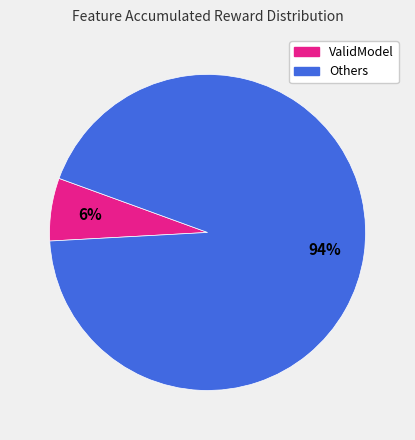

To the nearest percent, what portion does ValidModel represent?

6%